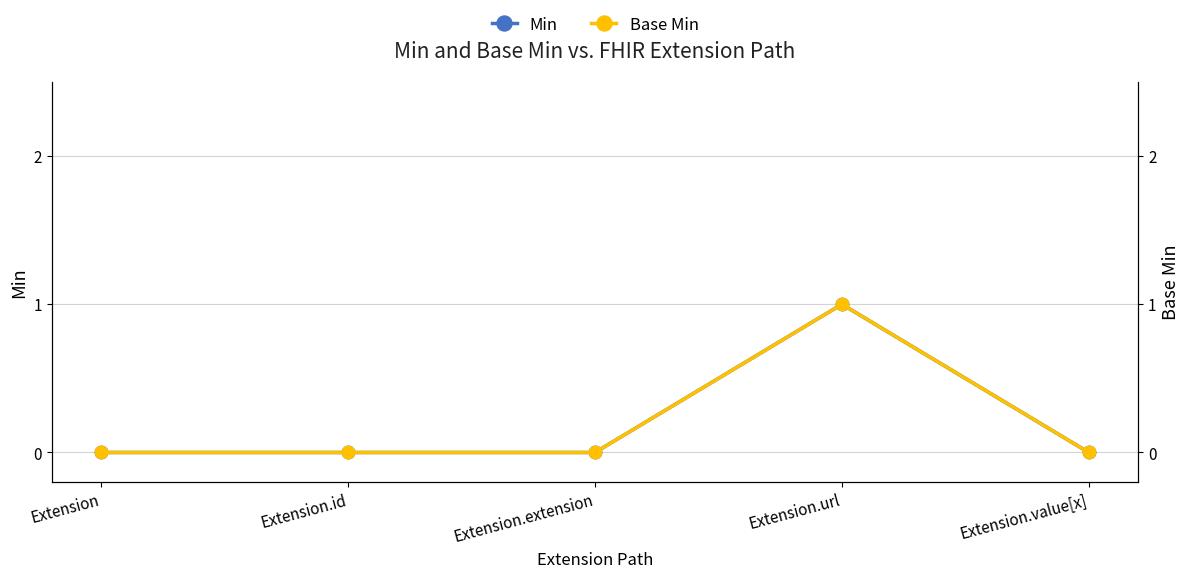

Is it true that Min equals 0 at Extension.extension?

True